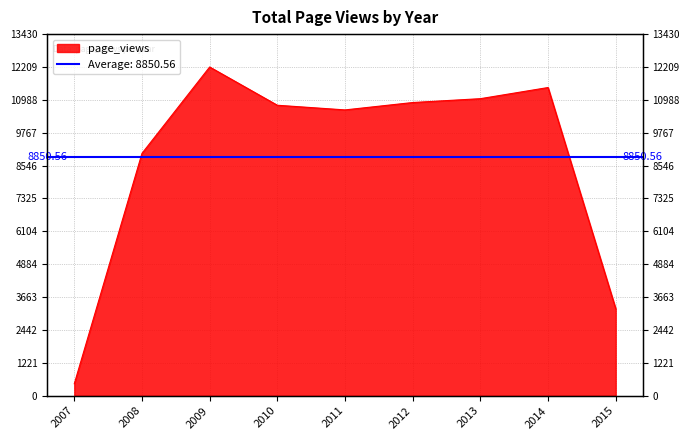

How many categories are shown in the chart?

9